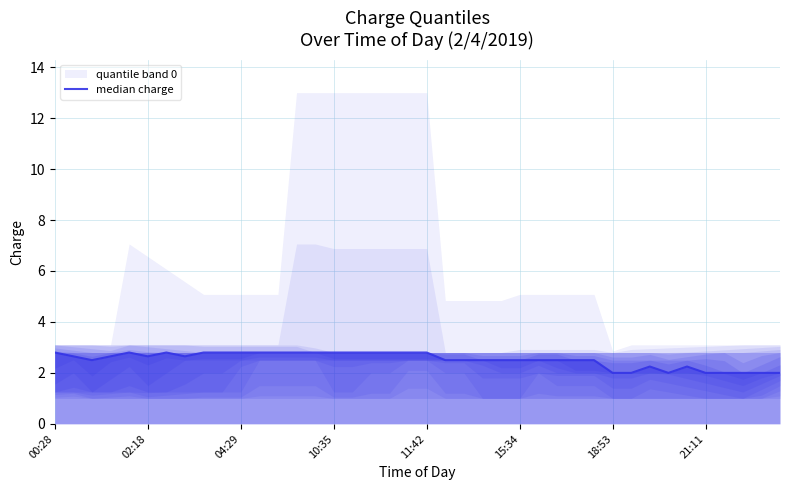

What value does the data have at 17?

2.8